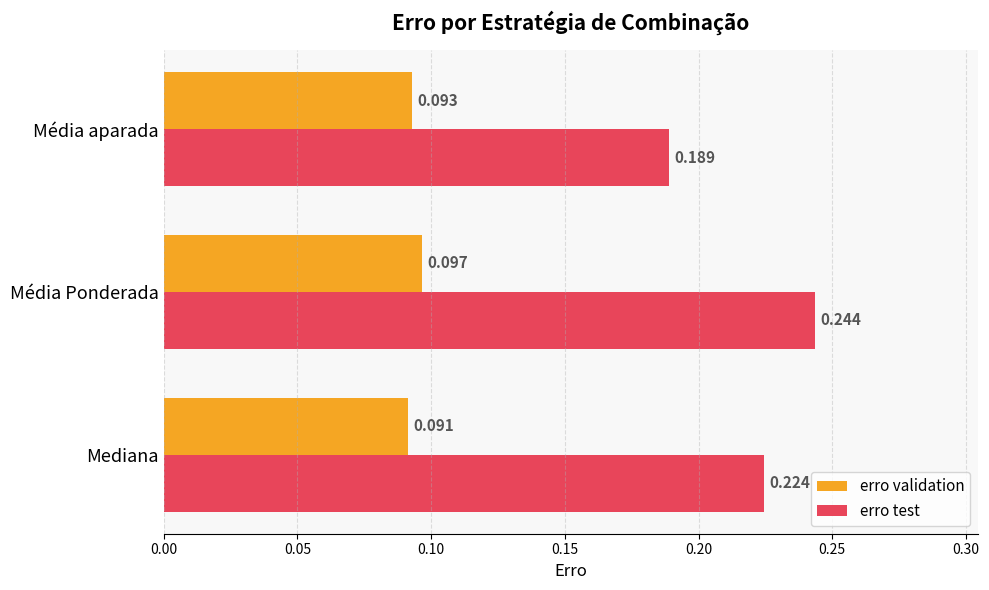

Rank the series by their average value, from lowest to highest.

erro validation, erro test